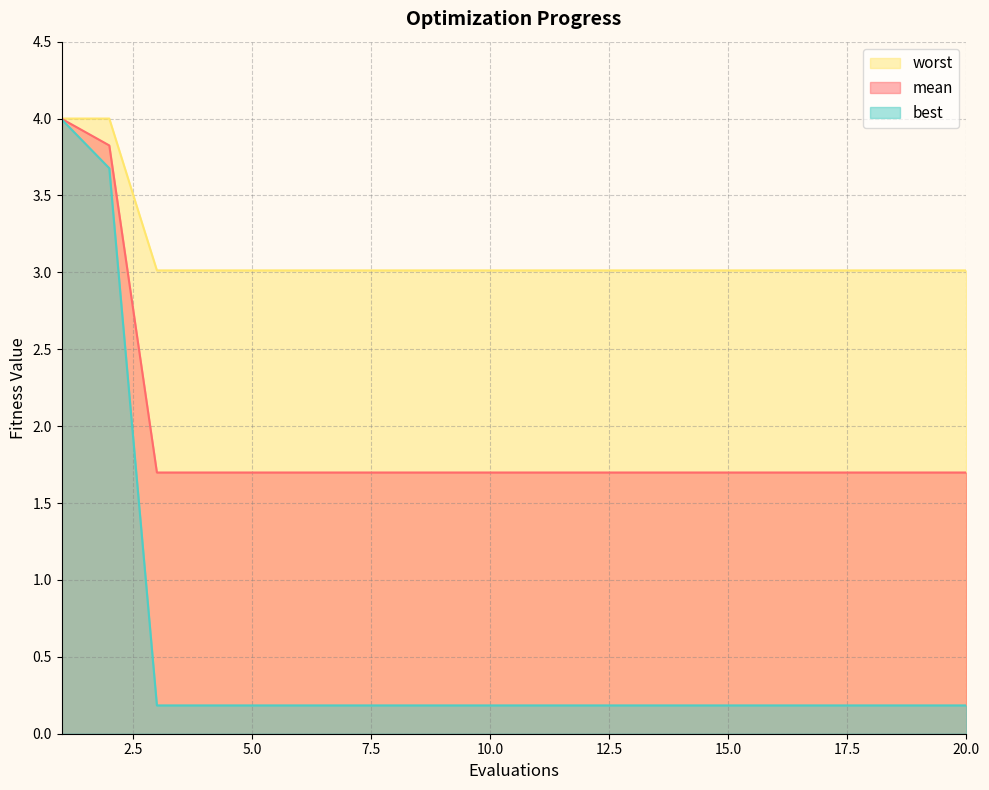

The worst series shows 3.0 at 13. True or false?

True